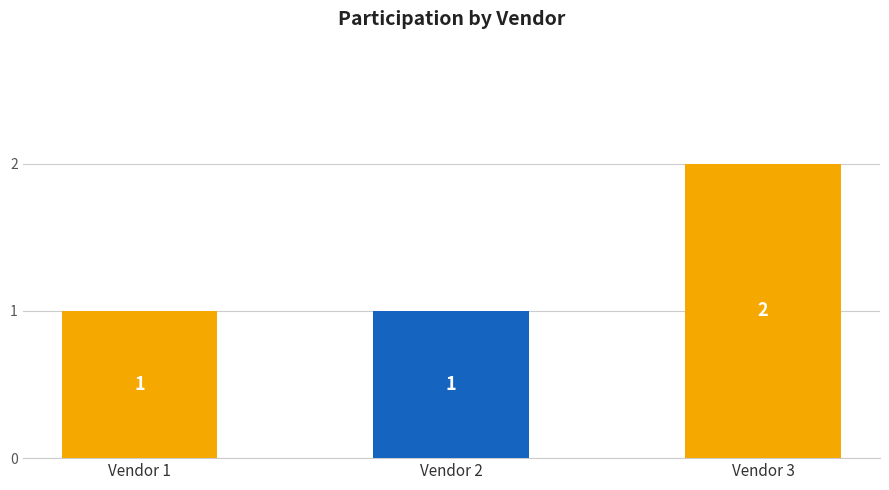

Reading right to left, what are all the values shown in this chart?

Vendor 3=2	Vendor 2=1	Vendor 1=1